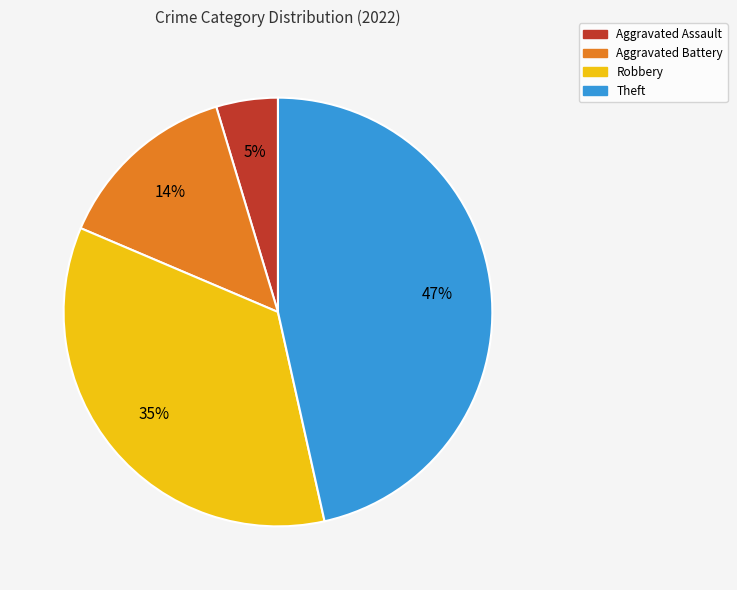

Combined, do Robbery and Aggravated Assault account for over 50%?

No